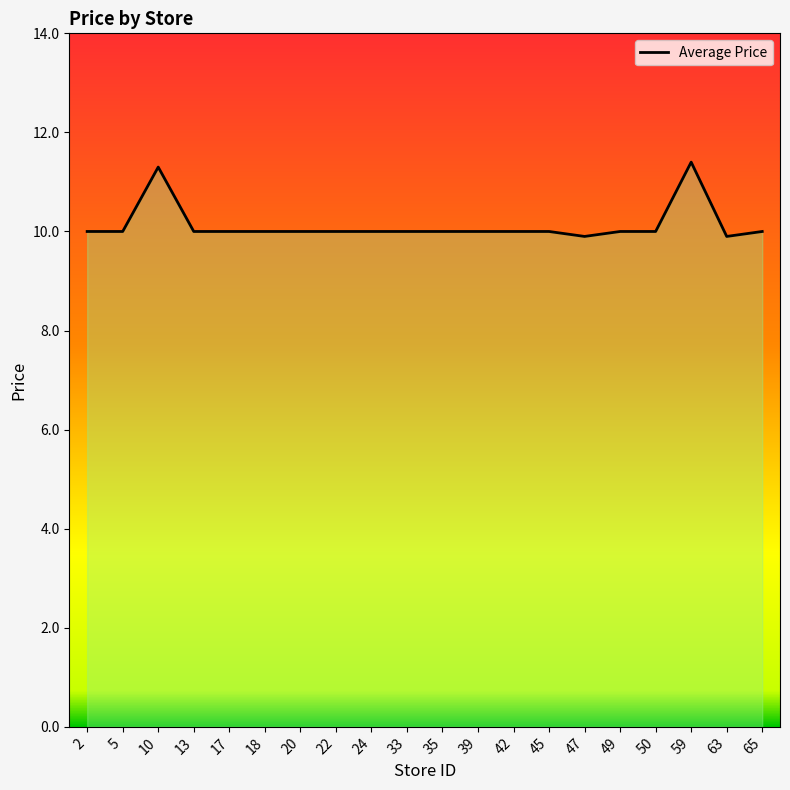

What is the value of the 9th point from the left?

10.0